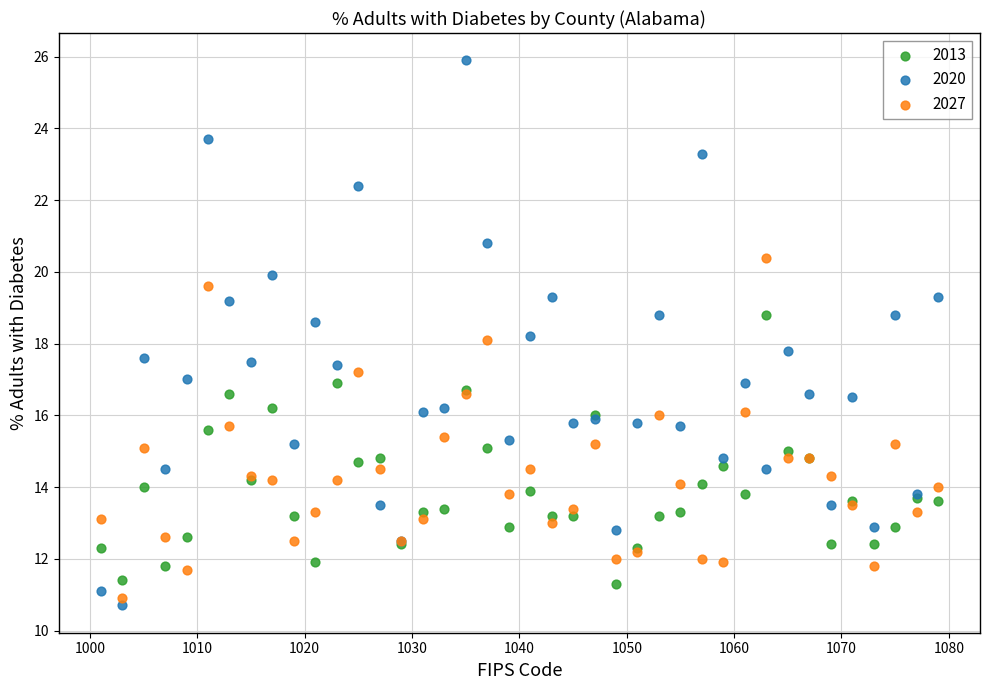

What is the X range (max minus min) for the scatter plot?

78.0